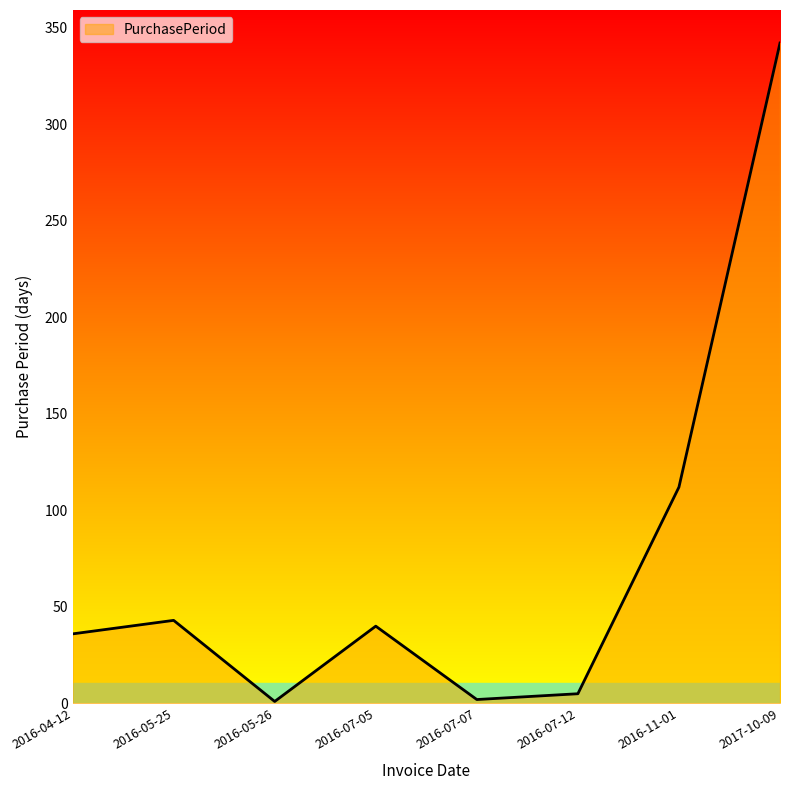

At which label is the value closest to 171?

2016-11-01